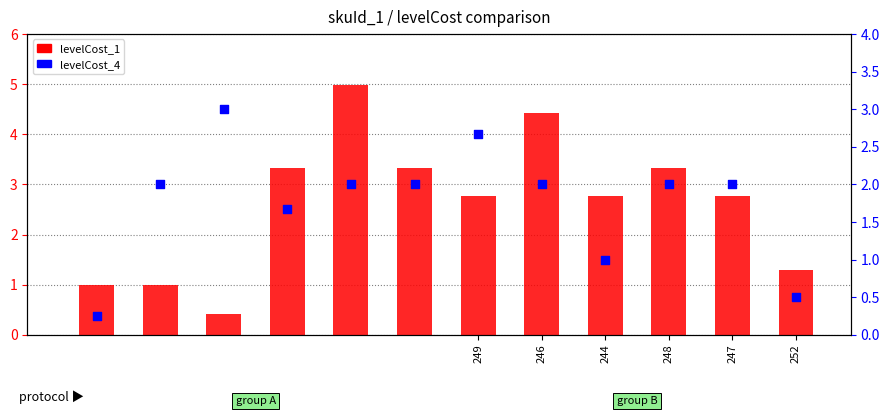

At how many categories does at least one series exceed 0?

12